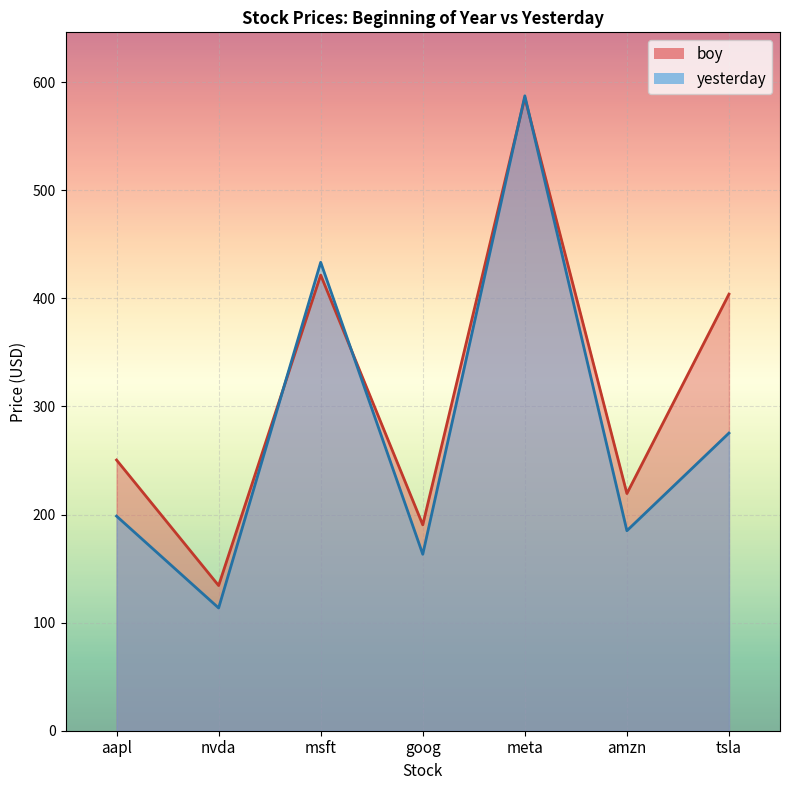

What is the label of the 3rd point from the right?

meta